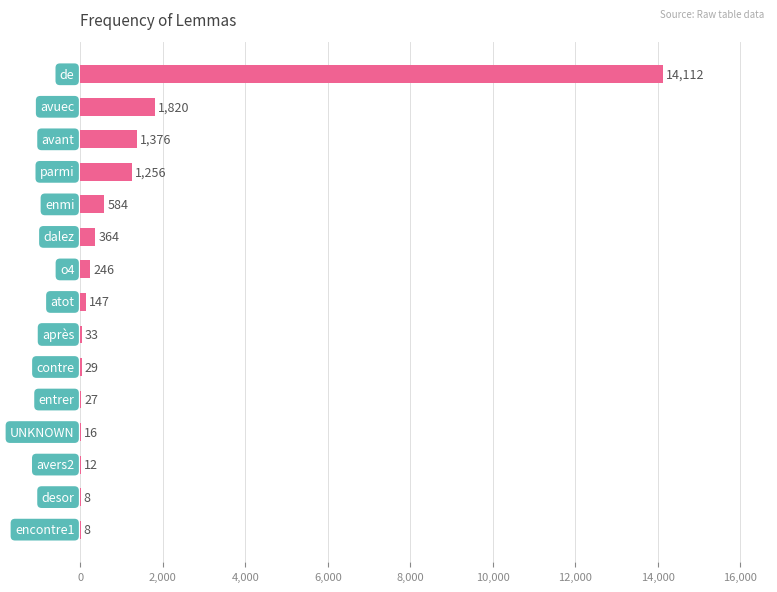

What is the maximum value shown in the chart?

14112